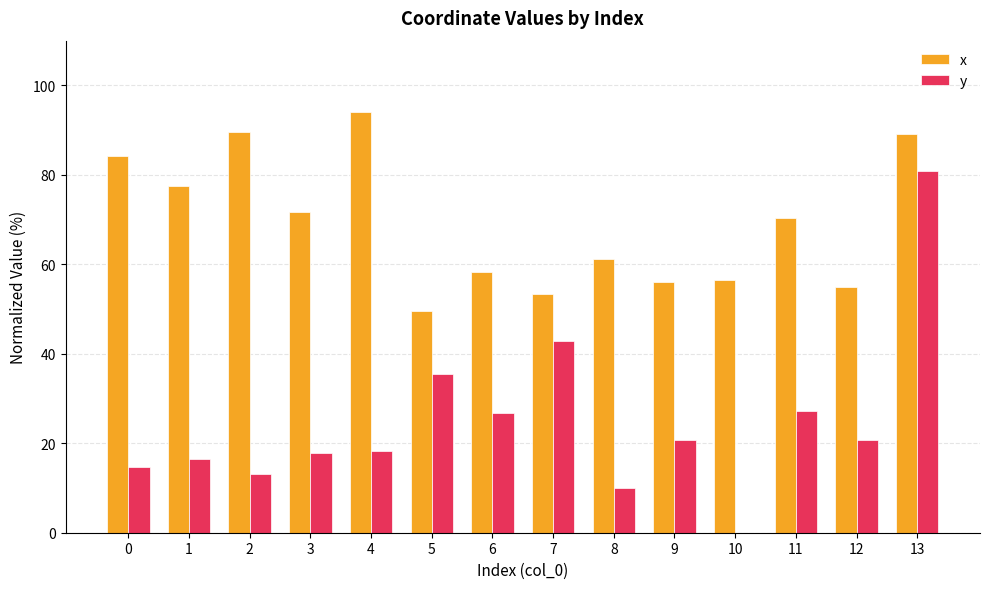

At which label does y first exceed 20?

5